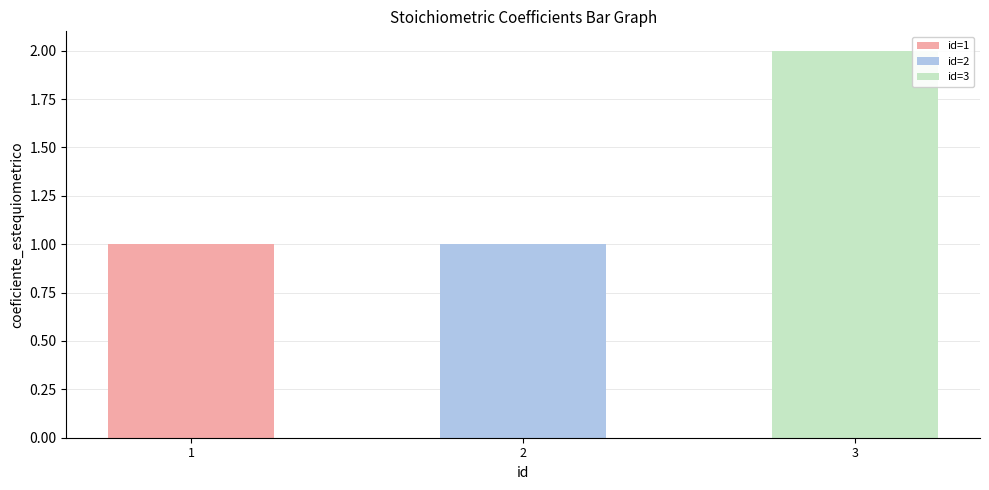

What is the difference between the maximum and minimum values?

1